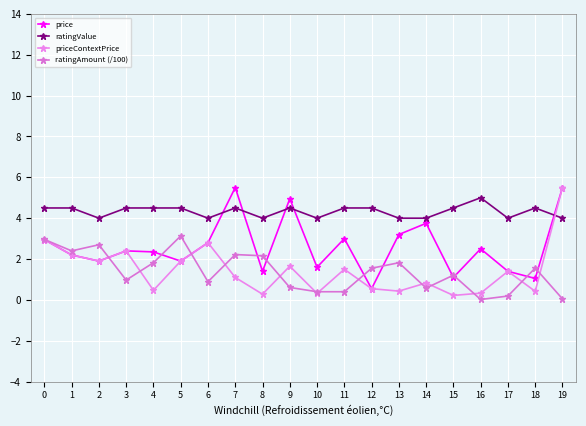

True or false: priceContextPrice and price intersect in this chart.

False